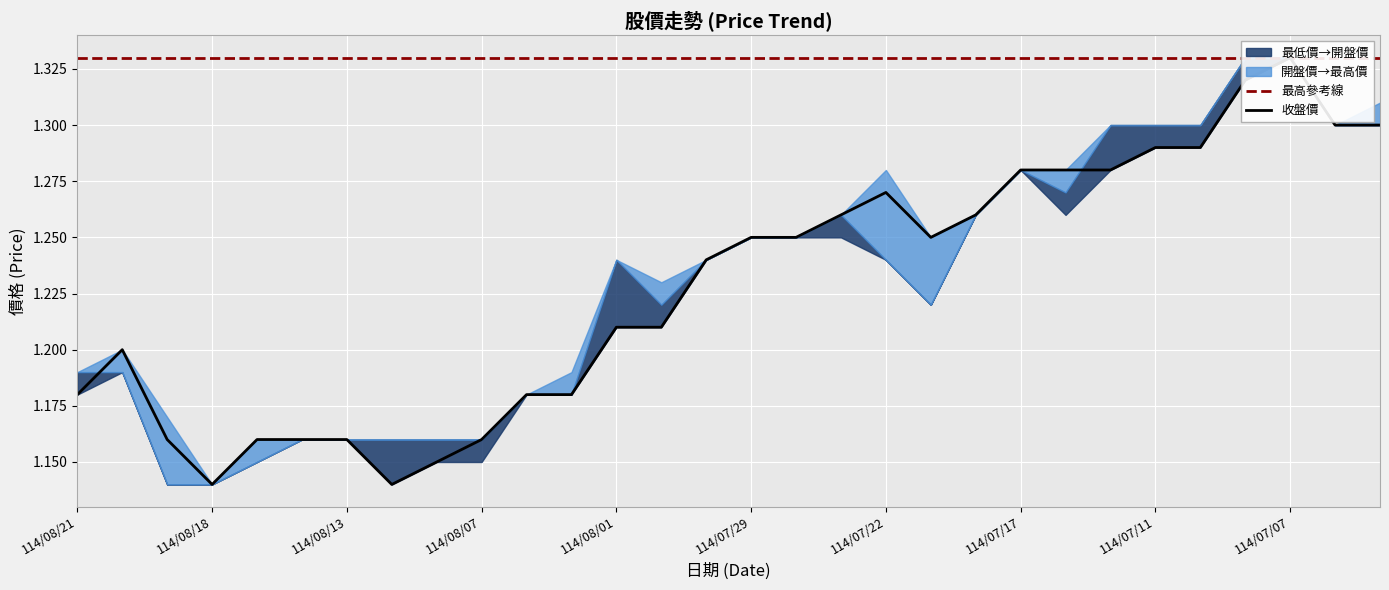

How many lines are shown in the chart?

4